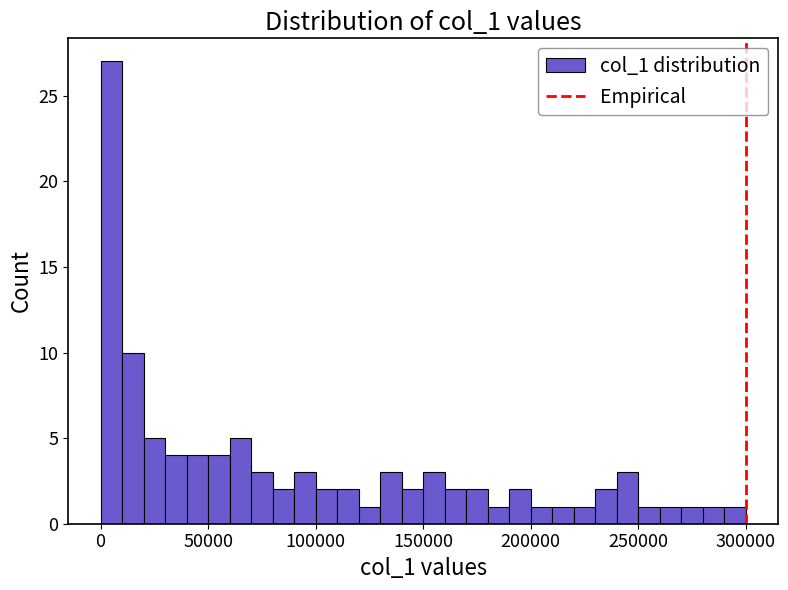

Read against the x-axis, roughly where is the centre of the tallest bar?

5000